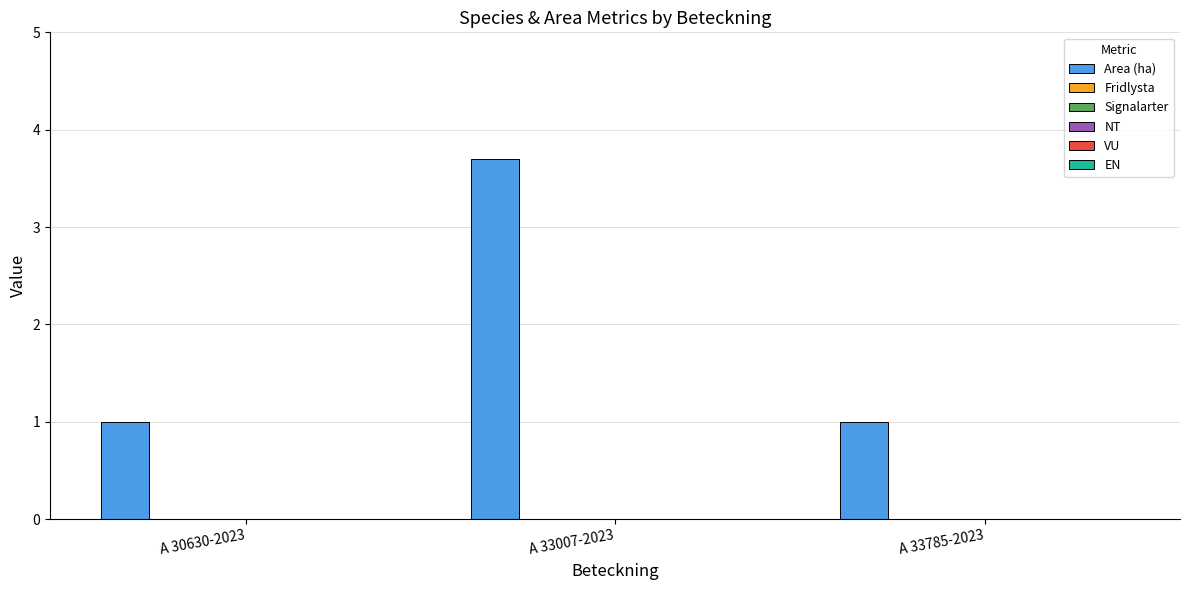

What is the value of the 2nd bar from the left?

3.7